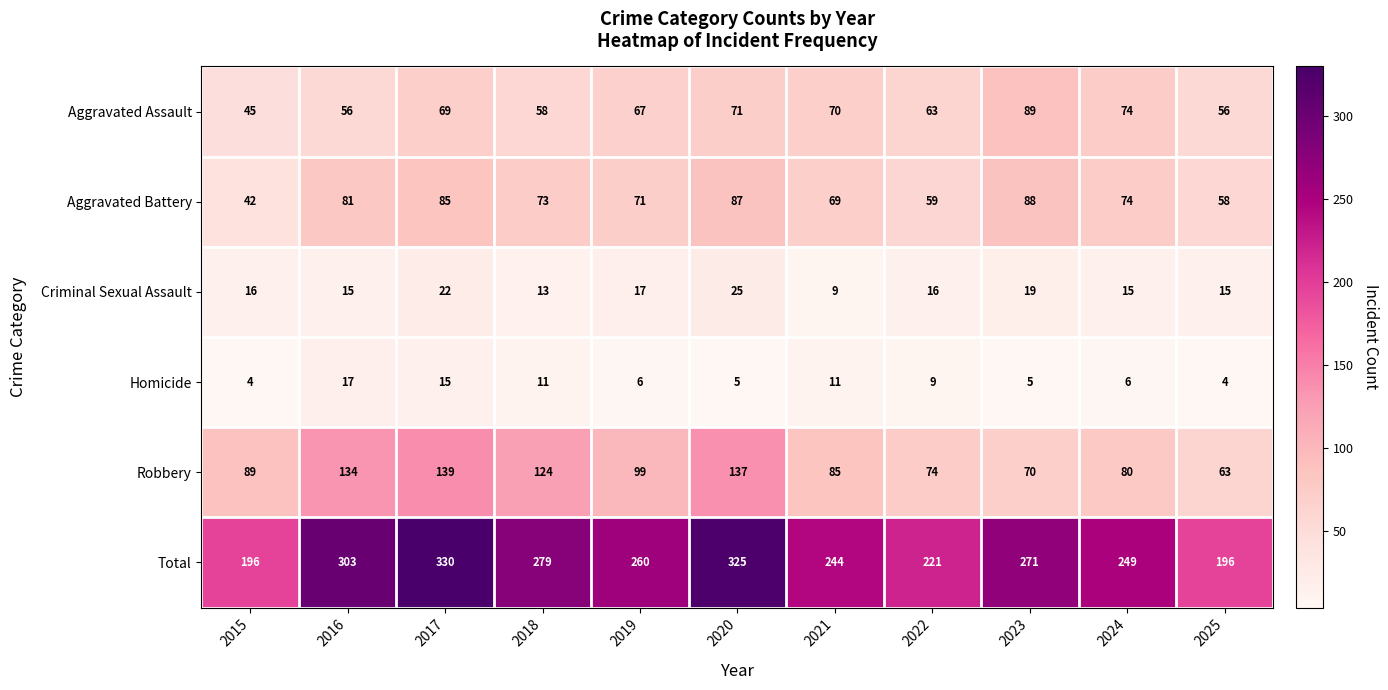

What is the difference between the maximum and second lowest values in the Aggravated Battery series?

30